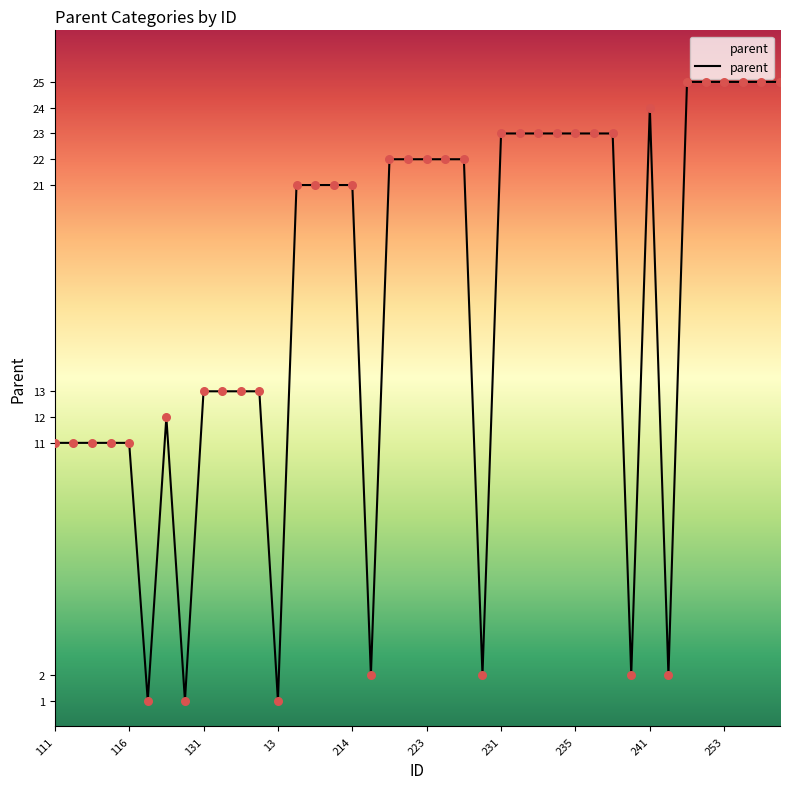

What is the greatest value displayed?

25